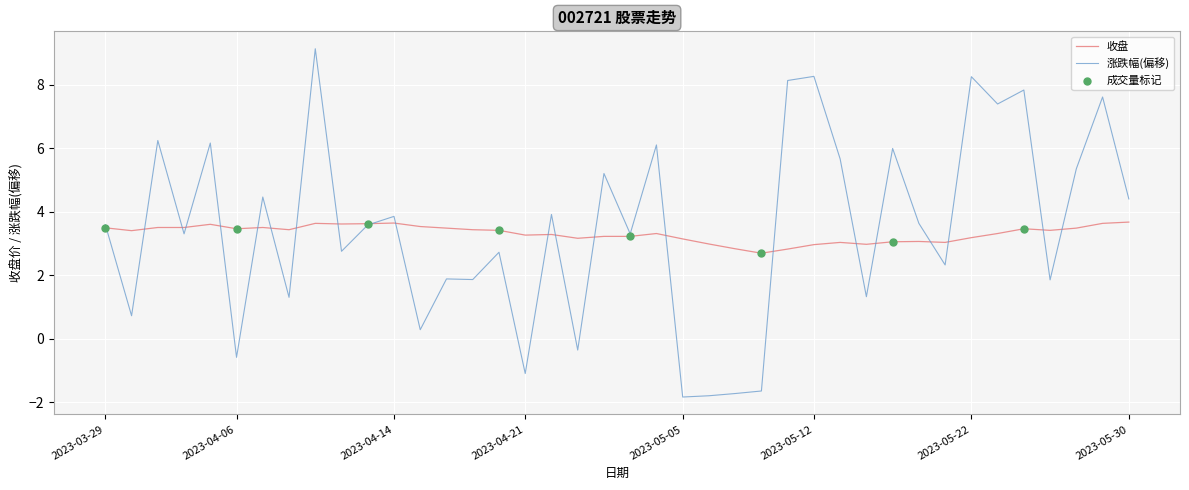

Which series has the largest range (max minus min)?

涨跌幅(偏移)